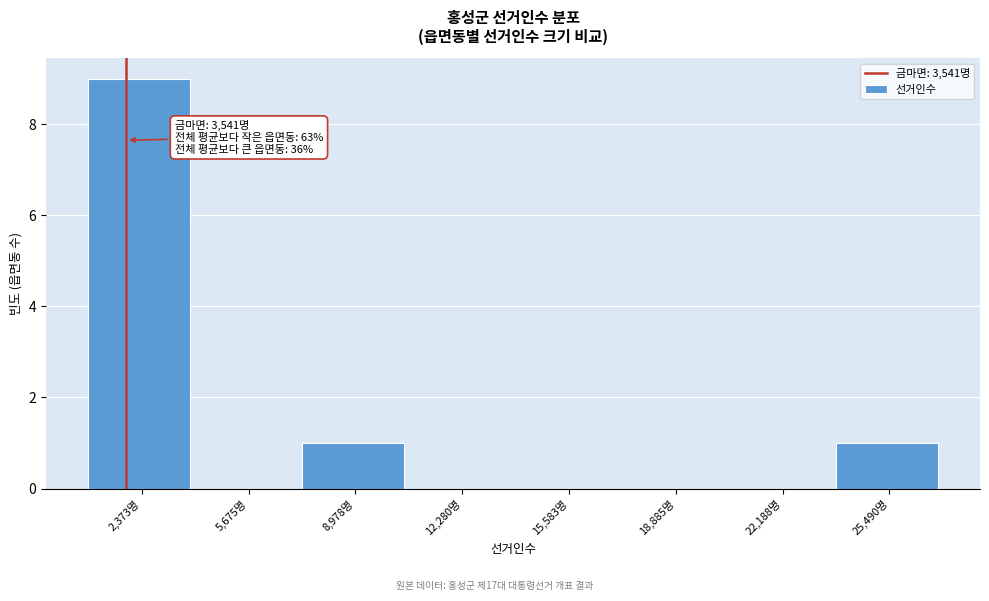

Reading left to right, what are all the values shown in this chart?

2,373명=9	5,675명=0	8,978명=1	12,280명=0	15,583명=0	18,885명=0	22,188명=0	25,490명=1